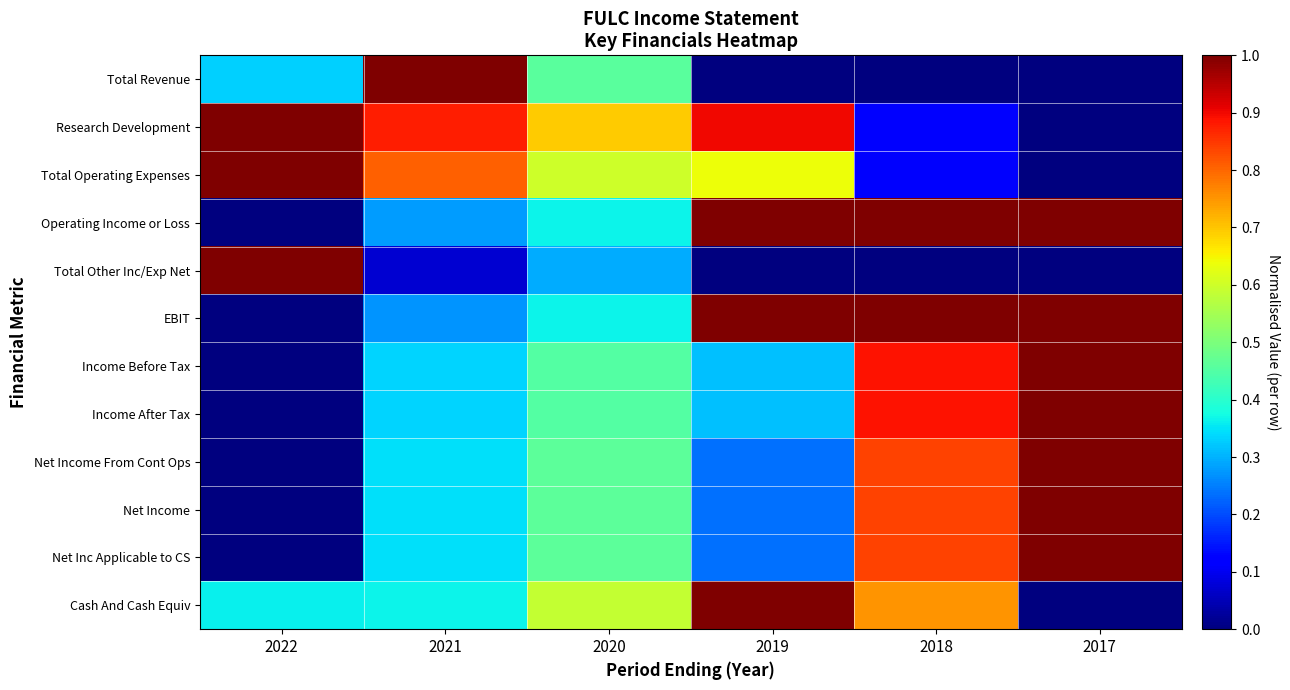

At which category is the sum across all series the highest?

2018